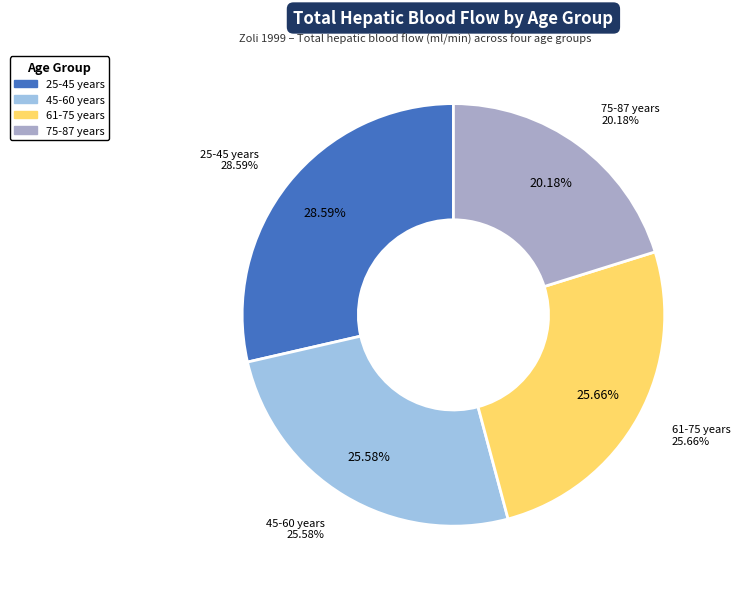

Is 61-75 years the majority of the pie?

No